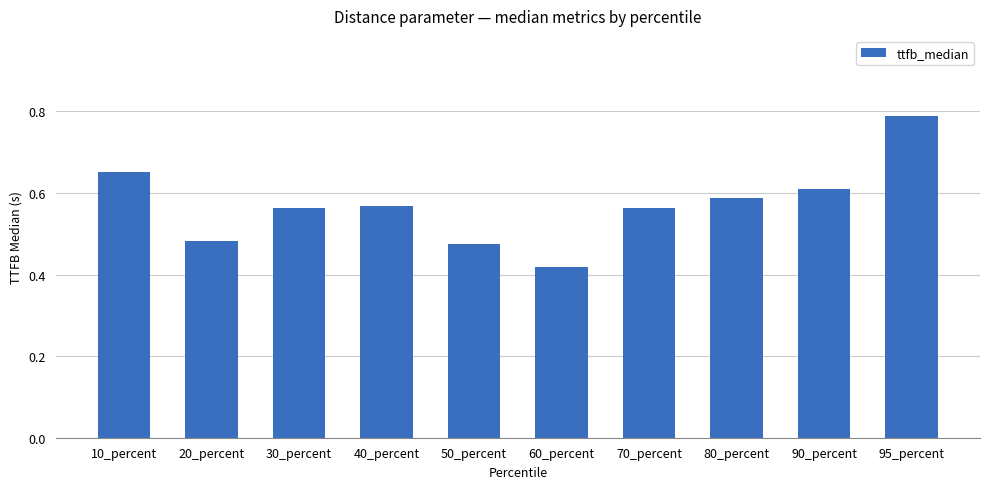

Is it true that the value at 60_percent is 0.2?

False